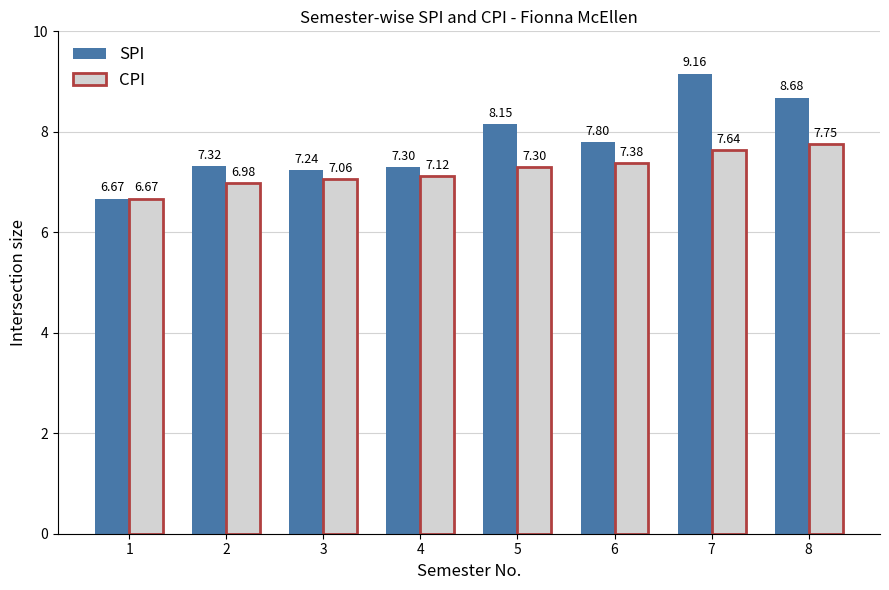

What is the total value across all series at 3?

14.3